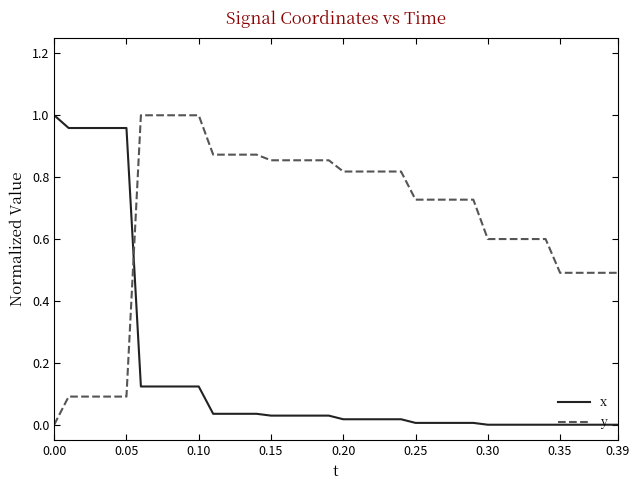

Which series has the largest total across all categories?

y